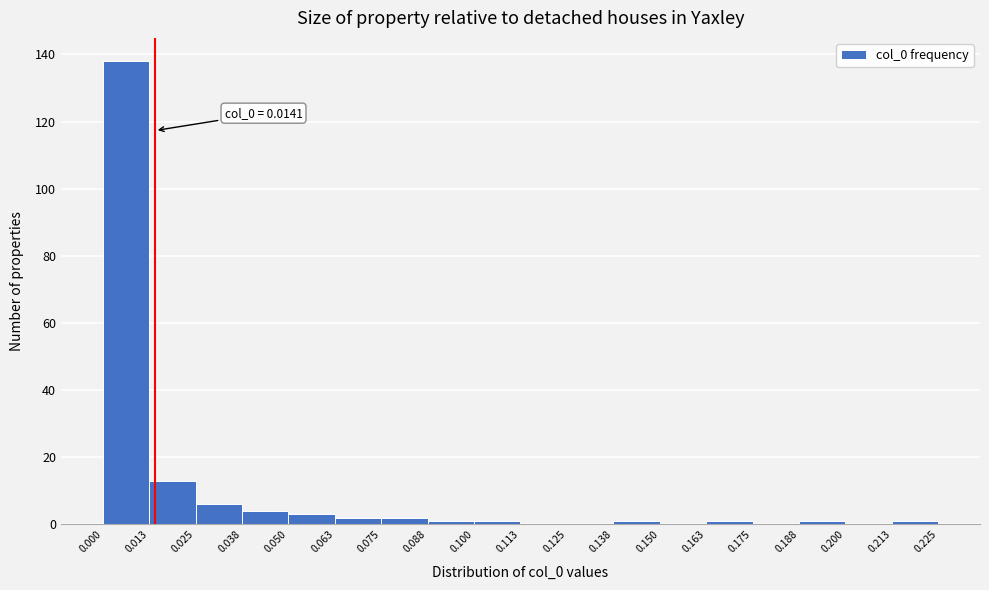

Which range on the x-axis has the tallest bar?

0.000 to 0.013